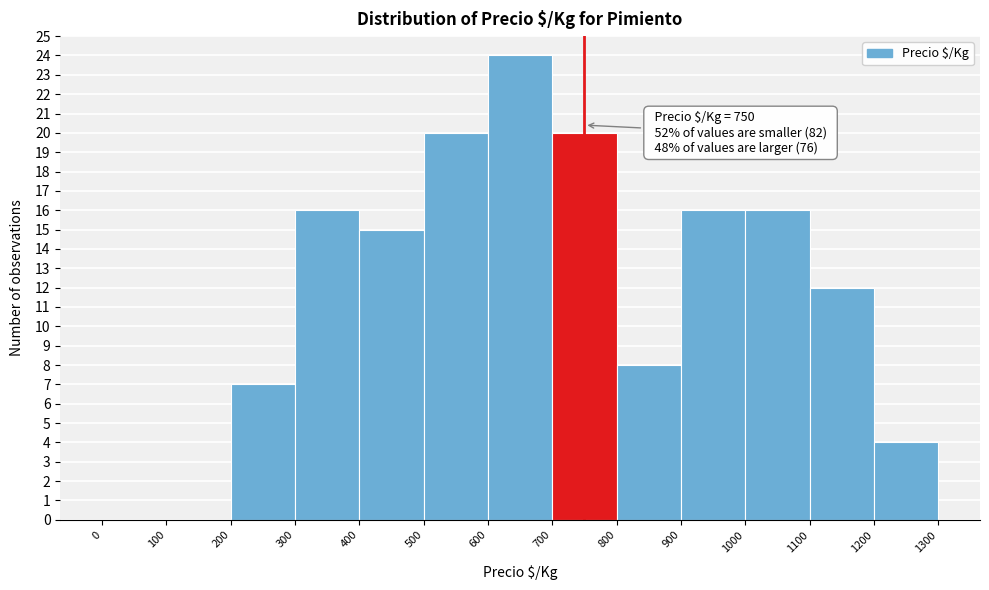

Over which range of the x-axis is the bar tallest?

600 to 700